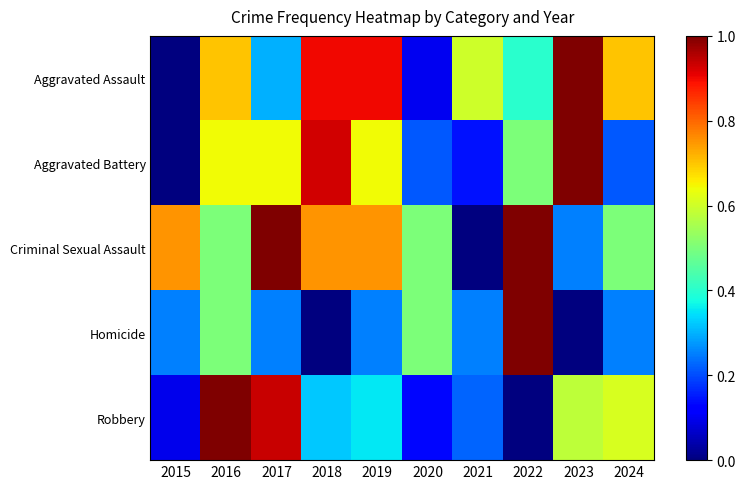

At how many categories does at least one series exceed 0?

10